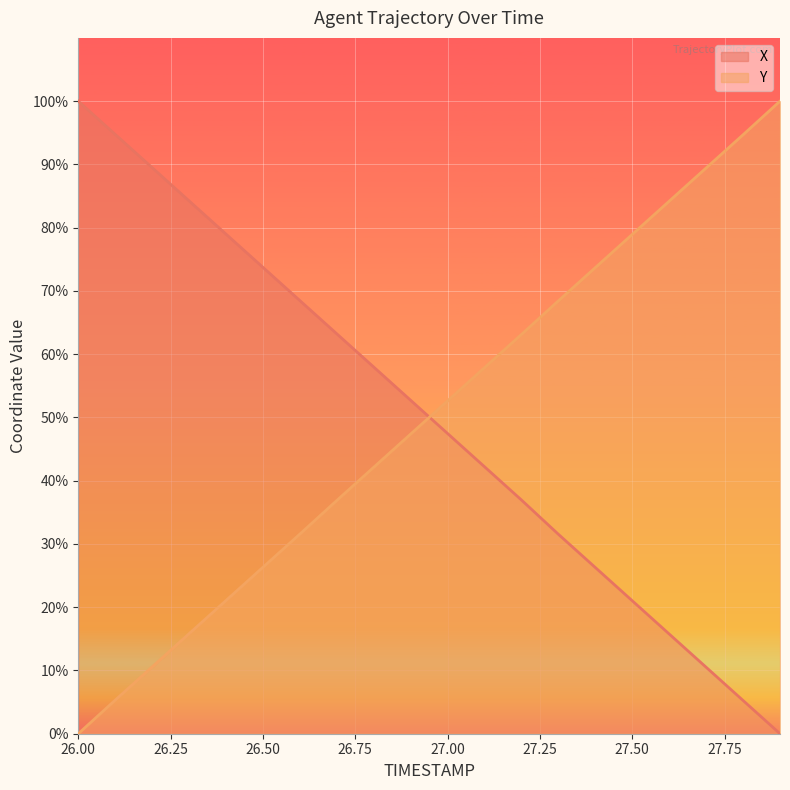

At which label is X closest to 50?

27.0